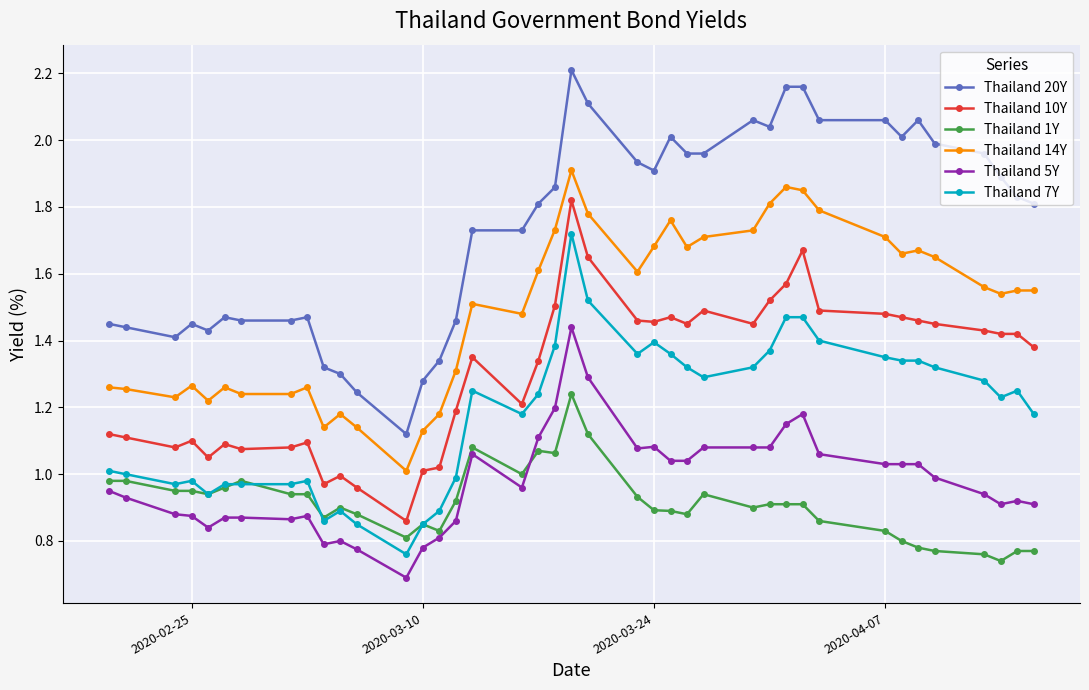

Does the chart have visible grid lines?

Yes